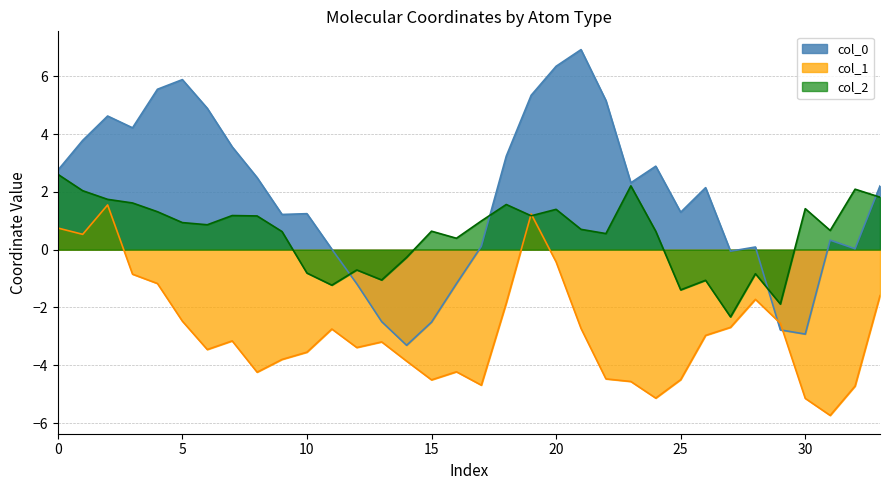

What is the difference between the highest and lowest values at 20?

6.8